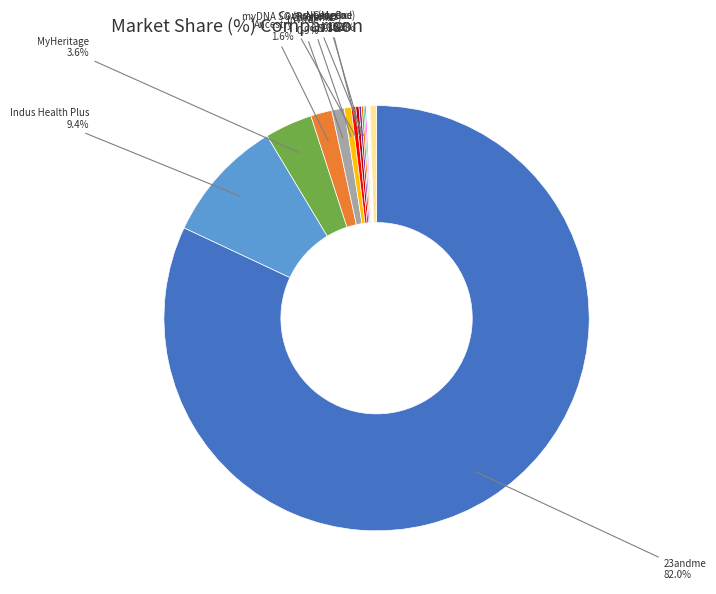

Is there any slice that represents more than half of the pie?

Yes